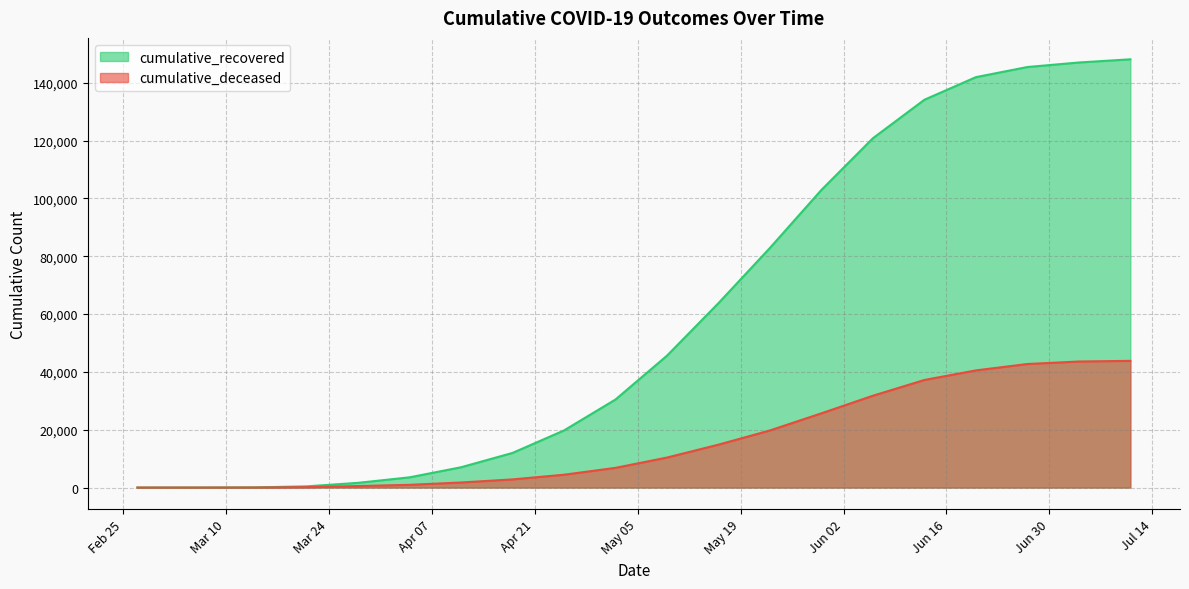

Is it true that cumulative_deceased equals 2822 at 2020-04-18?

True